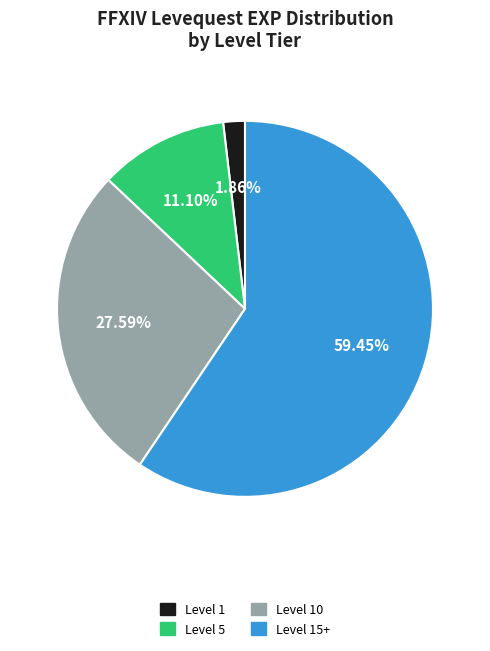

Is there any slice that represents more than half of the pie?

Yes